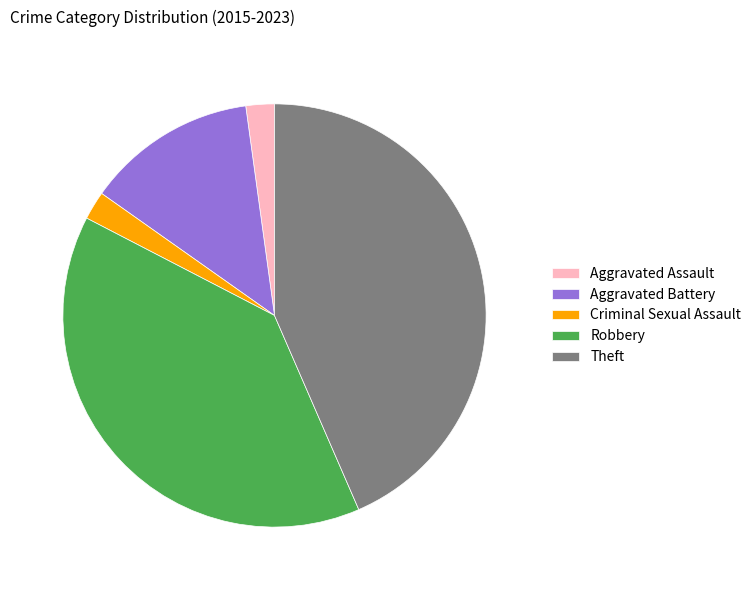

Between Theft and Robbery, which is larger?

Theft